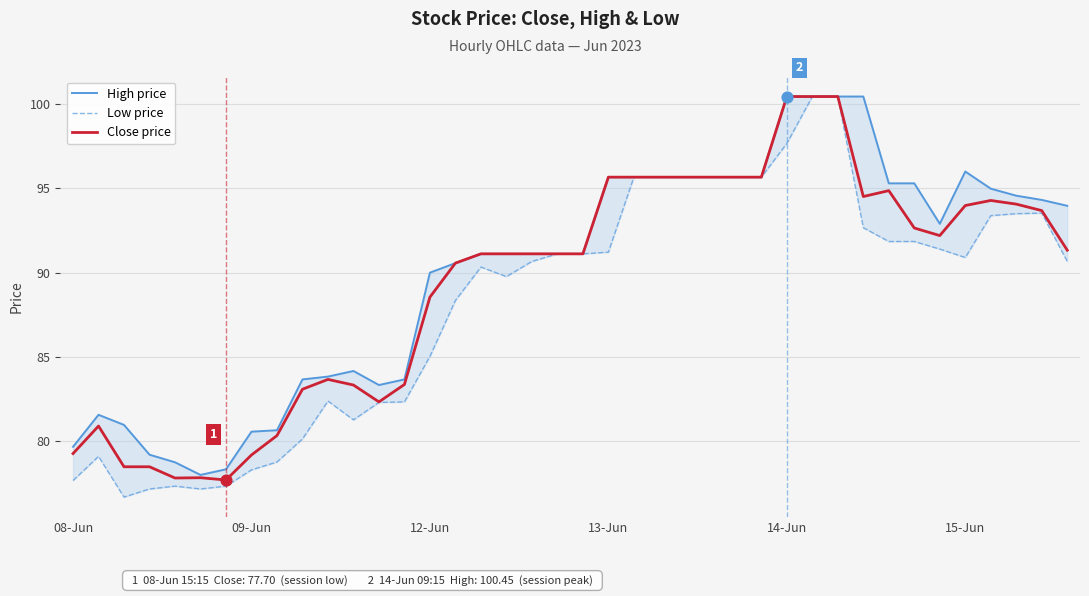

Which series contains the highest Y value?

High price